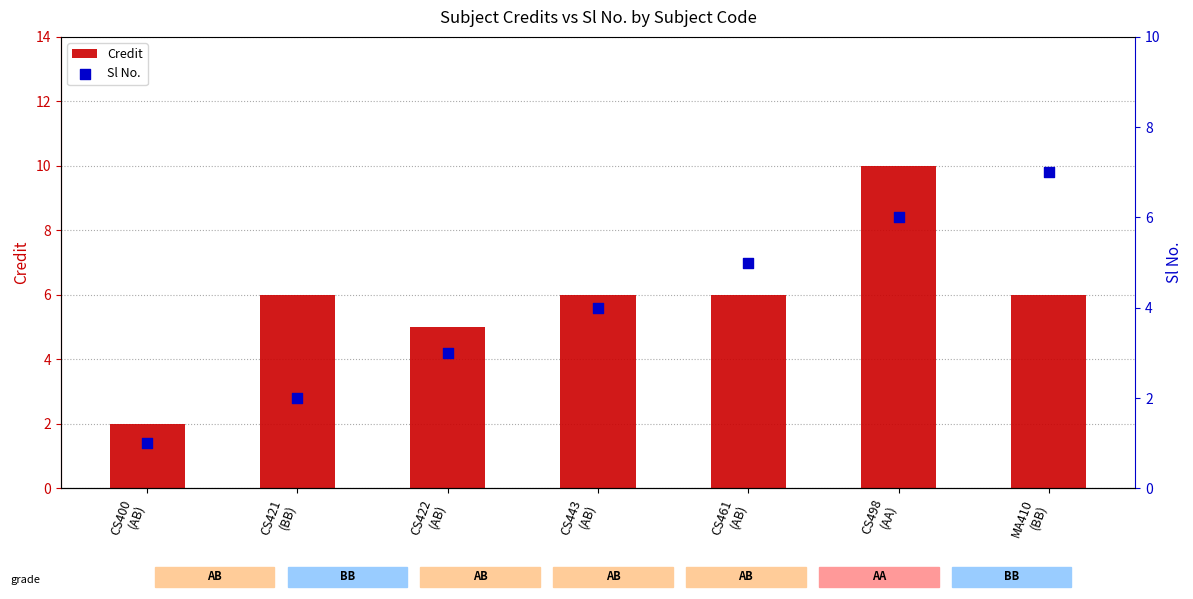

What is the total value across all series at CS443
(AB)?

10